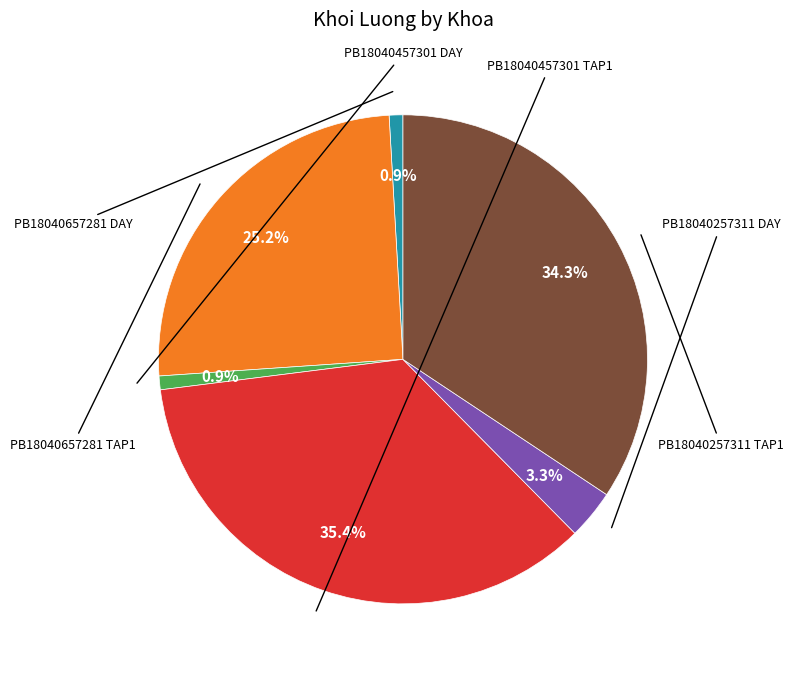

Is there a majority slice in this chart?

No